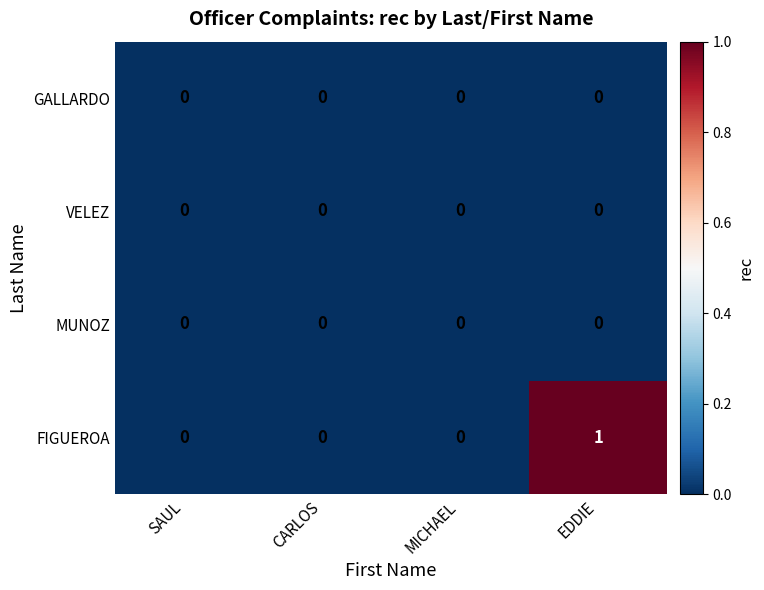

Reading left to right, transcribe all the data shown in this chart.

GALLARDO: 0	0	0	0
VELEZ: 0	0	0	0
MUNOZ: 0	0	0	0
FIGUEROA: 0	0	0	1